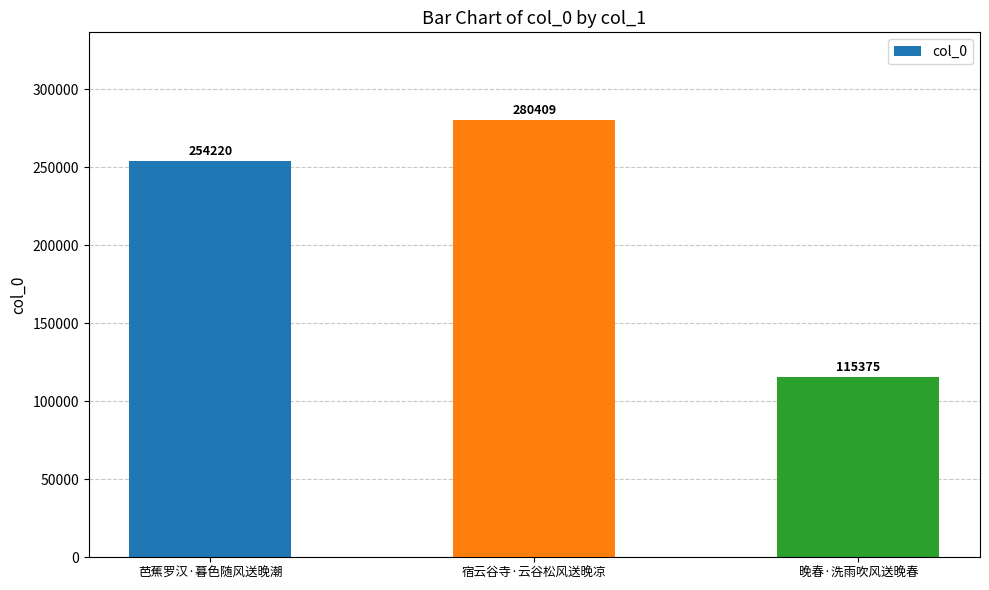

What is the average value?

216668